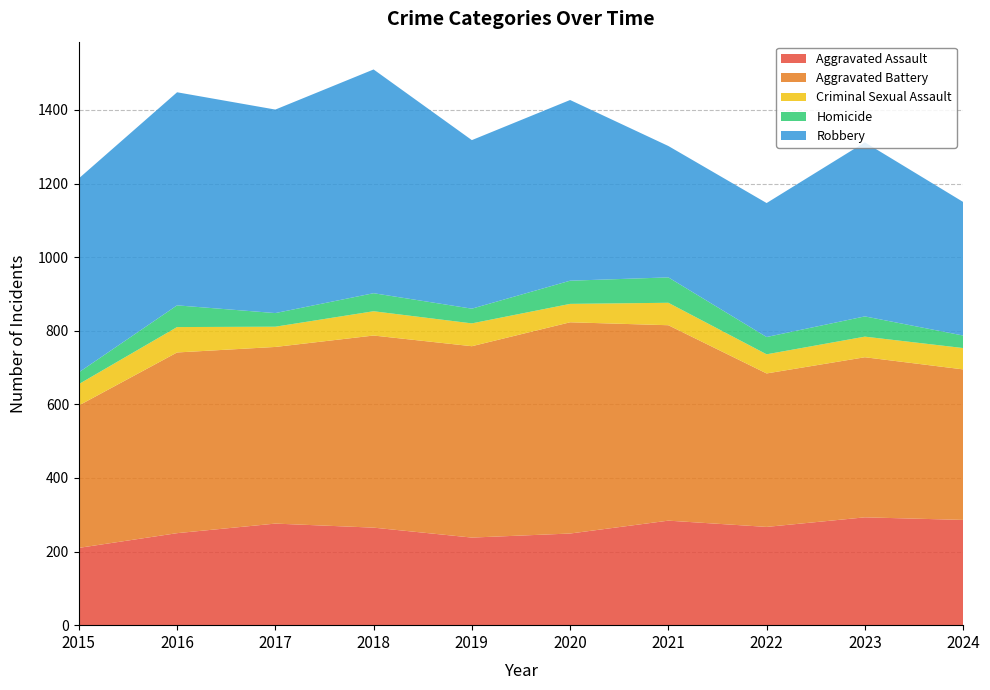

Reading left to right, list all the values displayed in this chart.

Aggravated Assault: 210	250	276	265	238	249	284	267	293	286
Aggravated Battery: 387	491	480	522	520	574	531	417	435	409
Criminal Sexual Assault: 58	69	55	66	62	50	61	52	56	58
Homicide: 32	59	37	49	40	63	69	47	55	34
Robbery: 527	579	553	608	458	491	357	364	473	363